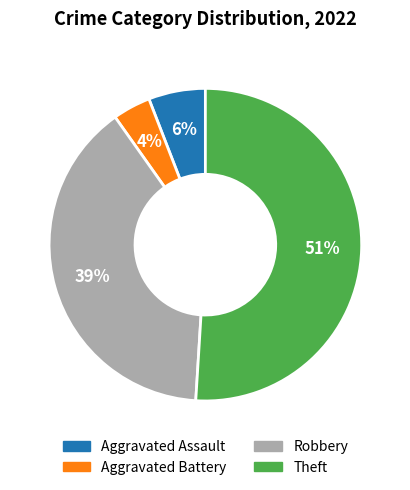

To the nearest percent, what is the combined percentage of Theft and Robbery?

90%